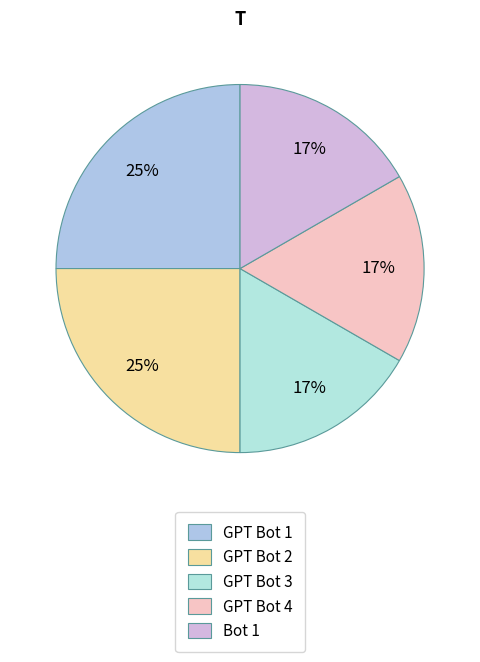

To the nearest percent, what portion does GPT Bot 4 represent?

17%